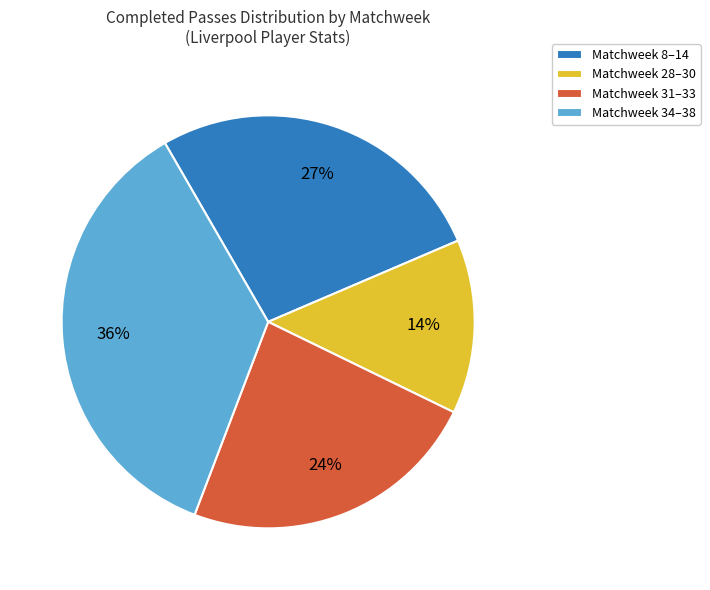

Count the number of slices in the pie.

4